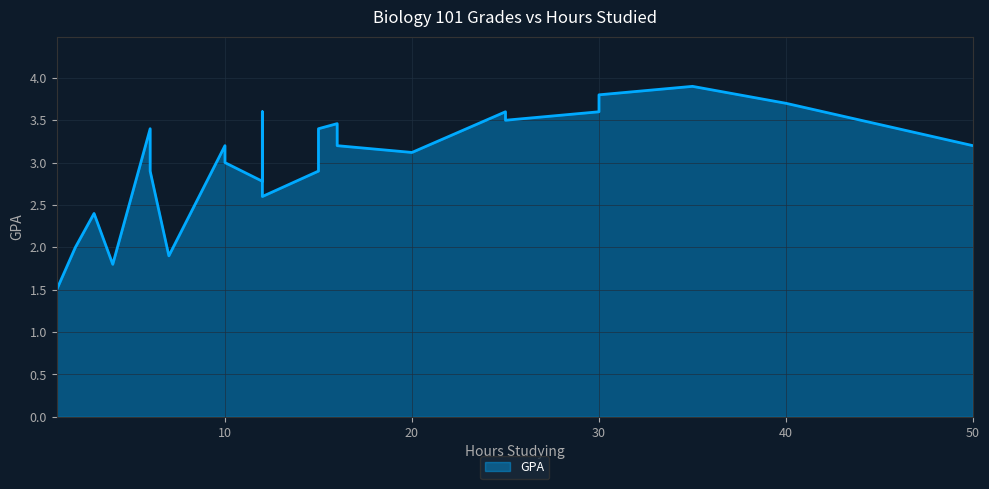

What is the sum of all values?

81.1